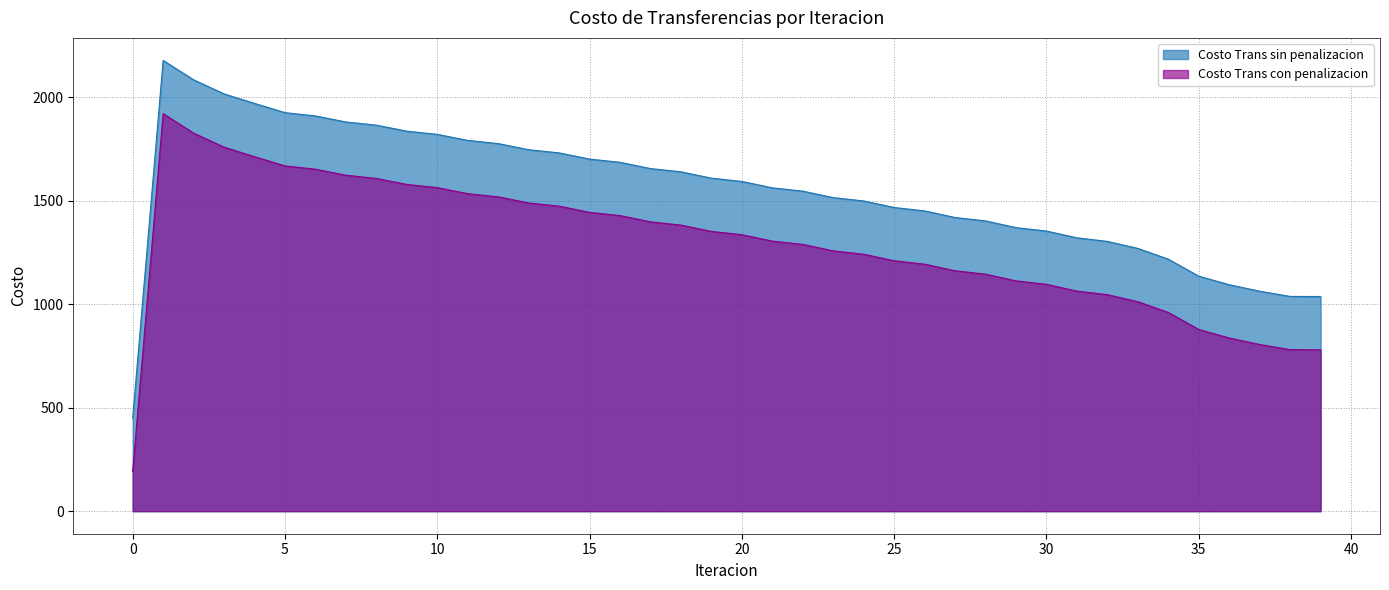

Count the number of data series in this chart.

2